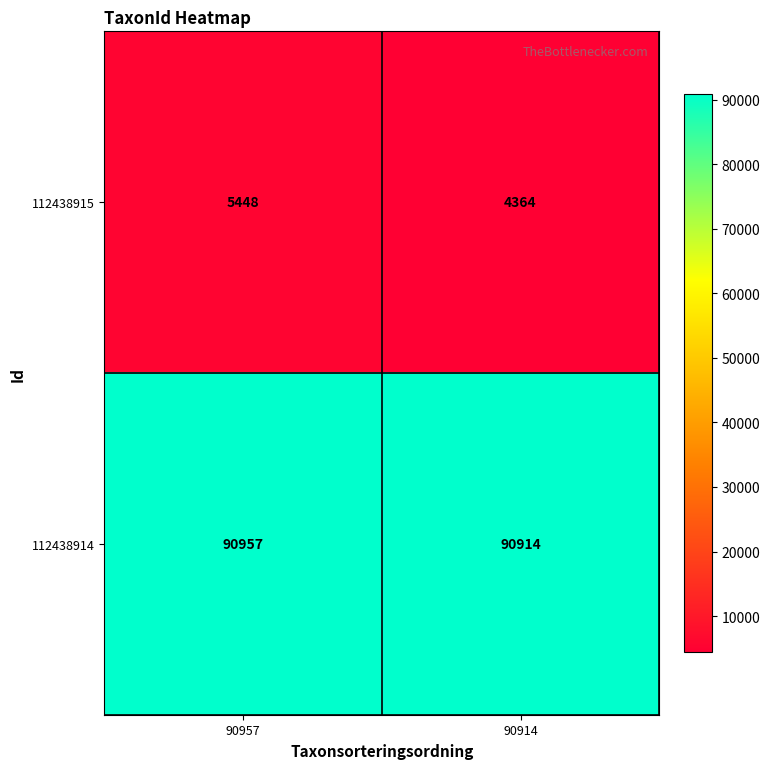

What is the smallest value displayed?

4364